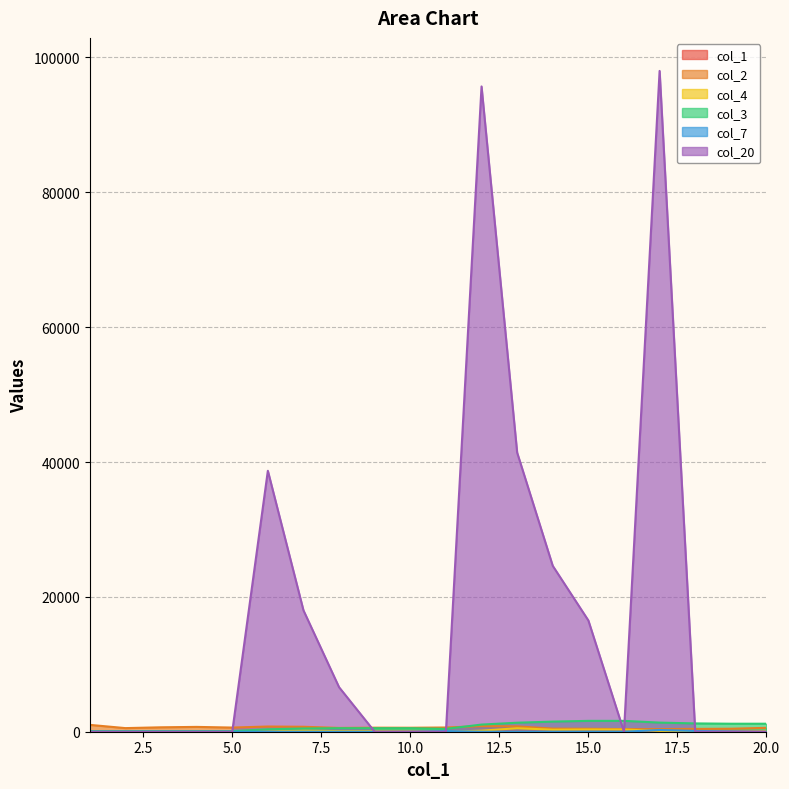

Rank the series at 10 from highest to lowest value.

col_2, col_3, col_4, col_1, col_7, col_20